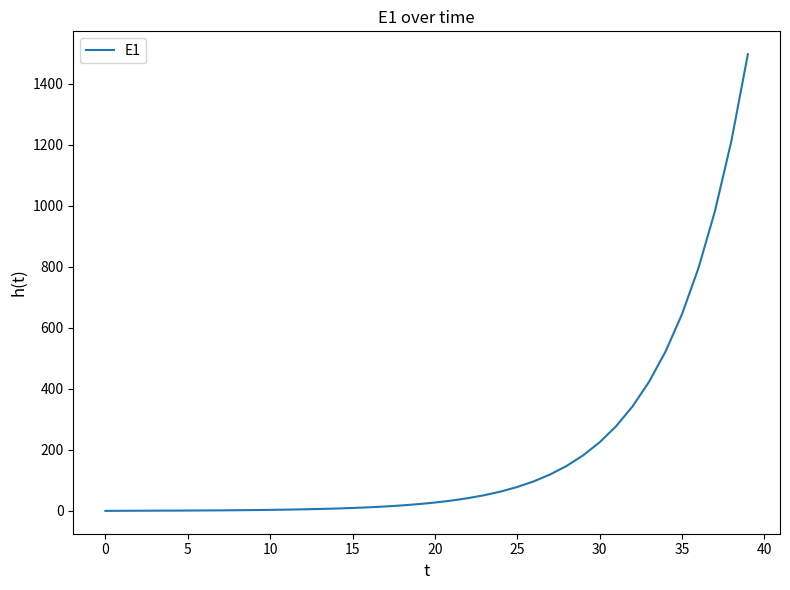

What is the average value?

196.8